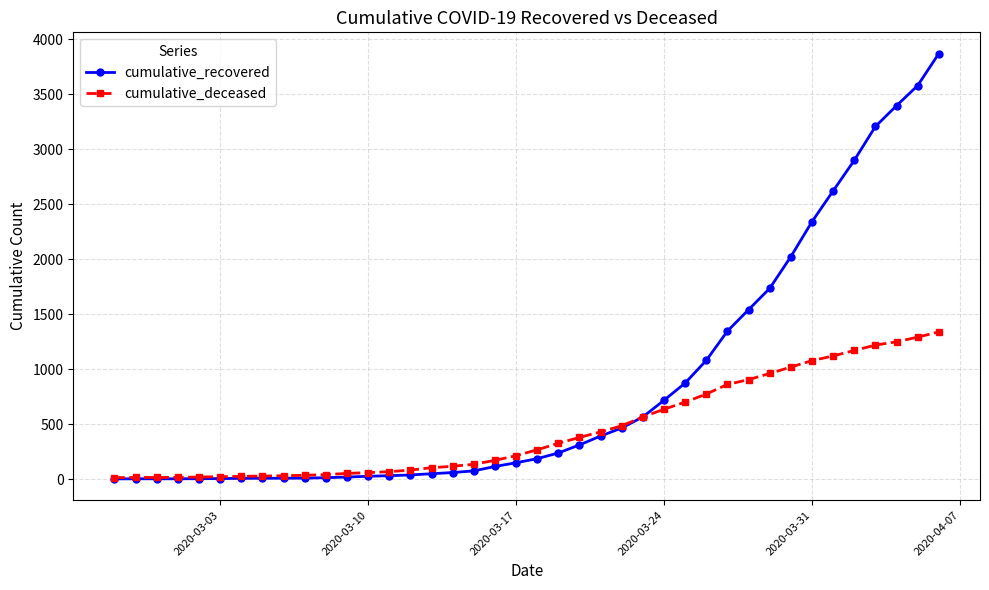

Which series ends up on top after the final intersection of cumulative_deceased and cumulative_recovered?

cumulative_recovered